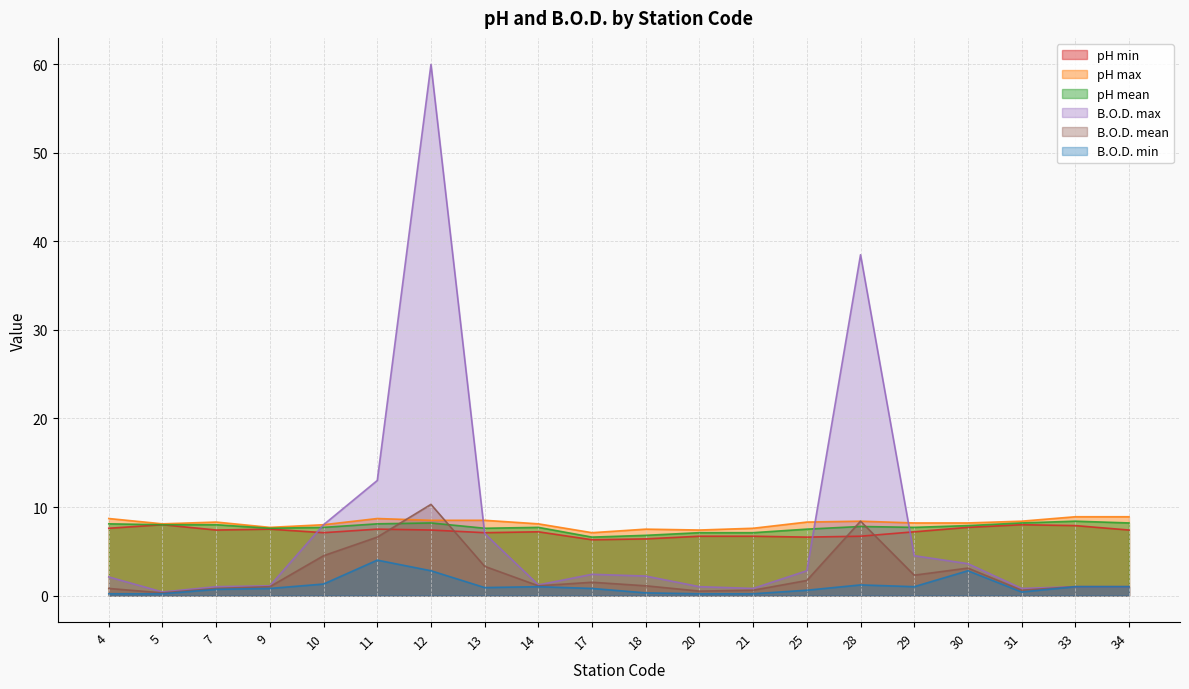

What is the total value across all series at 21?

23.0